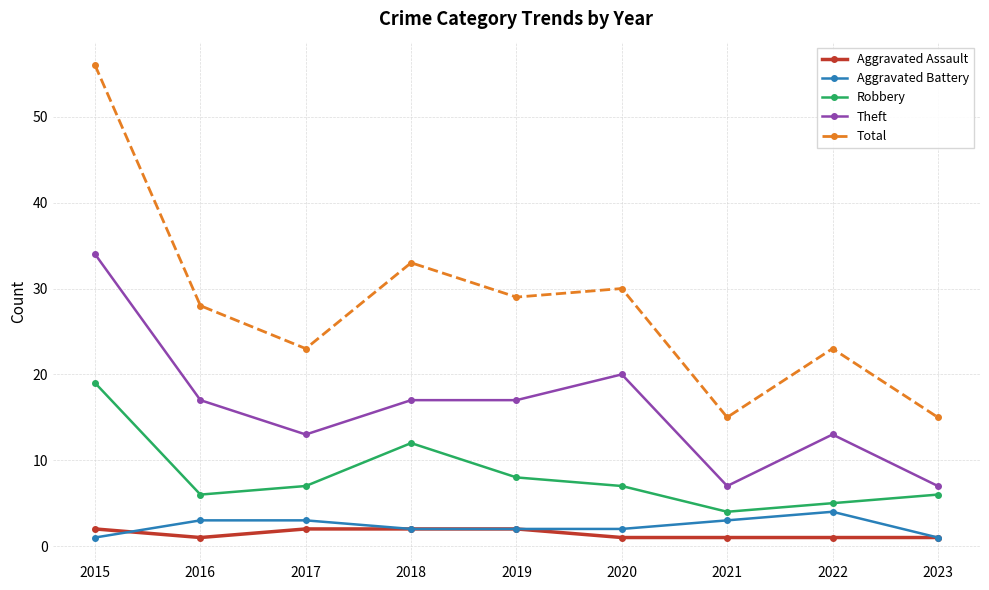

Which series has the largest range (max minus min)?

Total